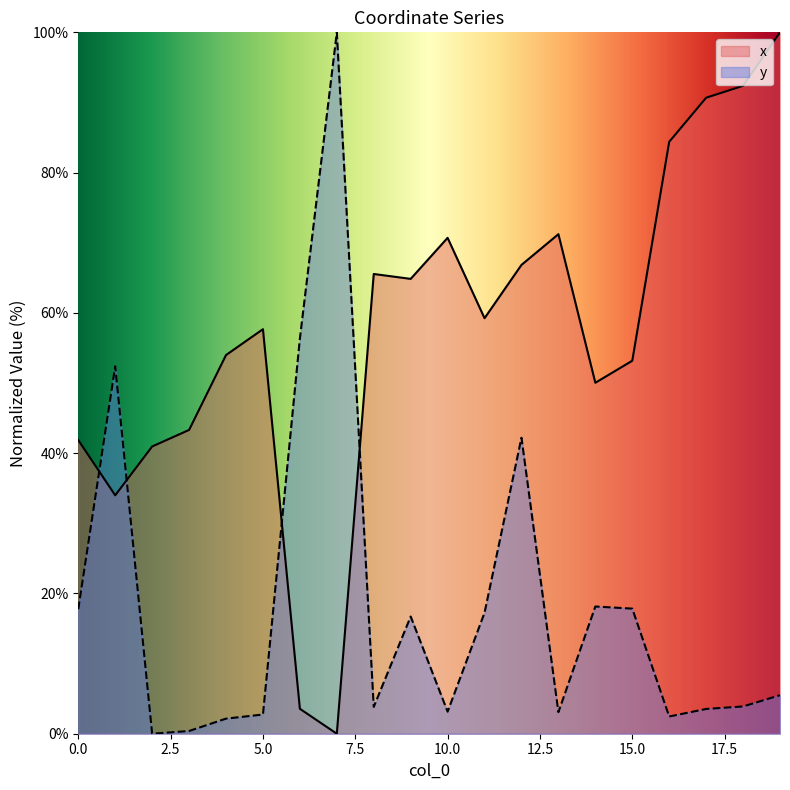

Which series has the largest range (max minus min)?

x